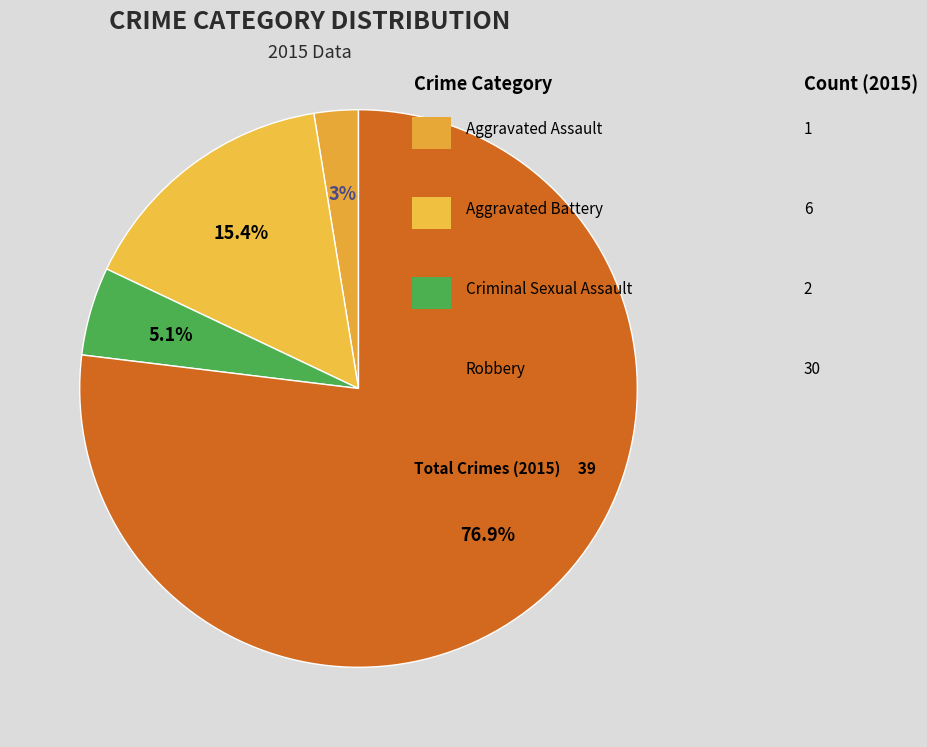

How many slices are in this pie chart?

4